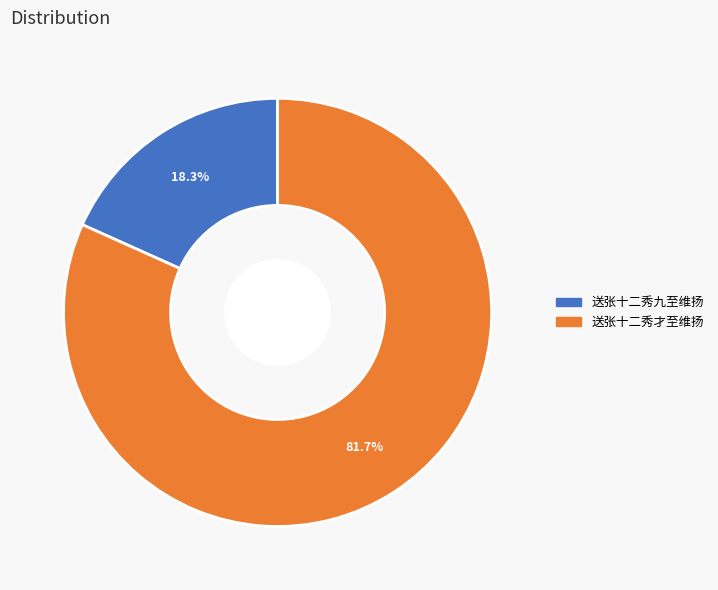

Approximately how many times larger is the value at 送张十二秀九至维扬 compared to 送张十二秀才至维扬?

0.2